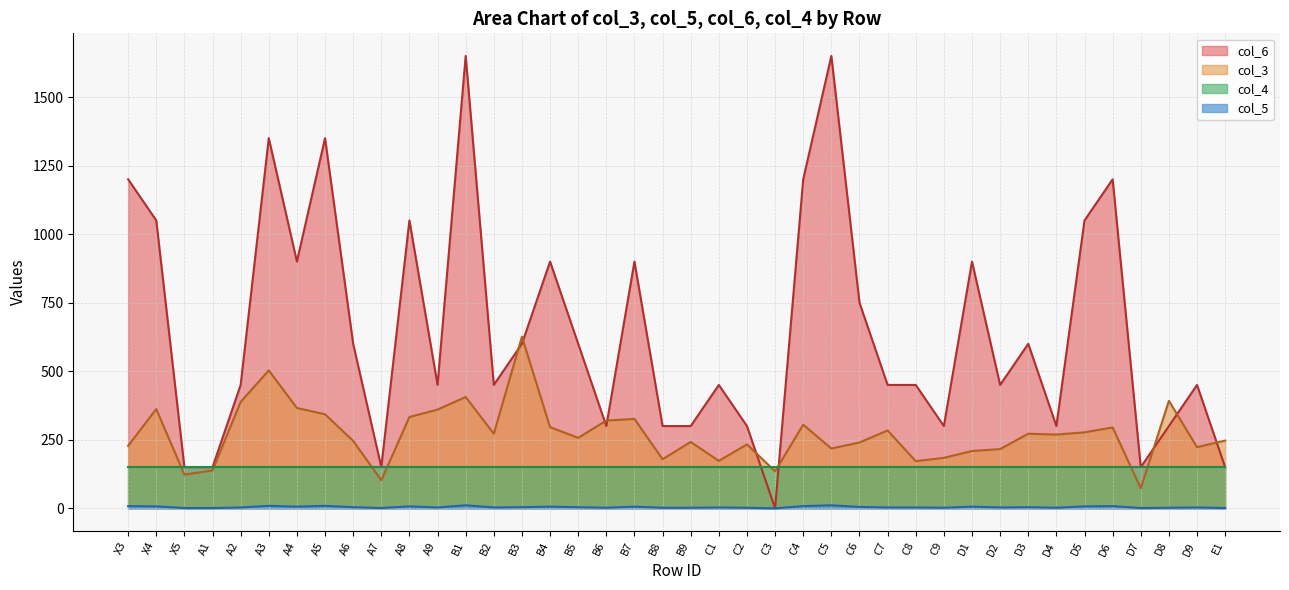

True or false: col_6 and col_5 intersect in this chart.

False